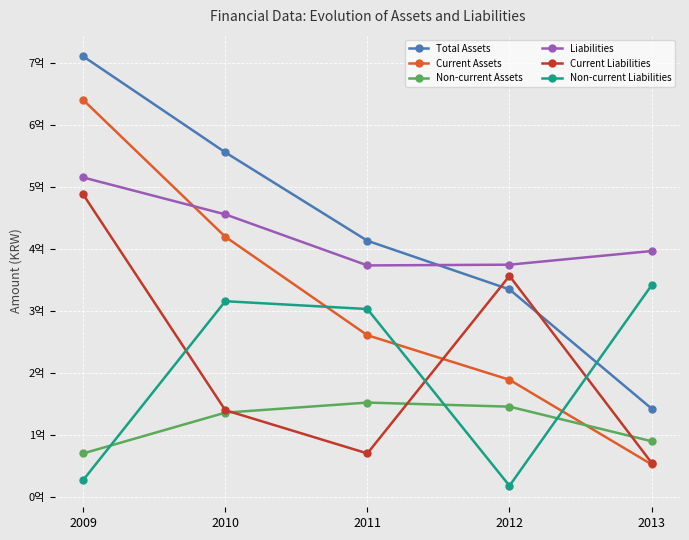

List the series in order of their peak value, highest first.

Total Assets, Current Assets, Liabilities, Current Liabilities, Non-current Liabilities, Non-current Assets